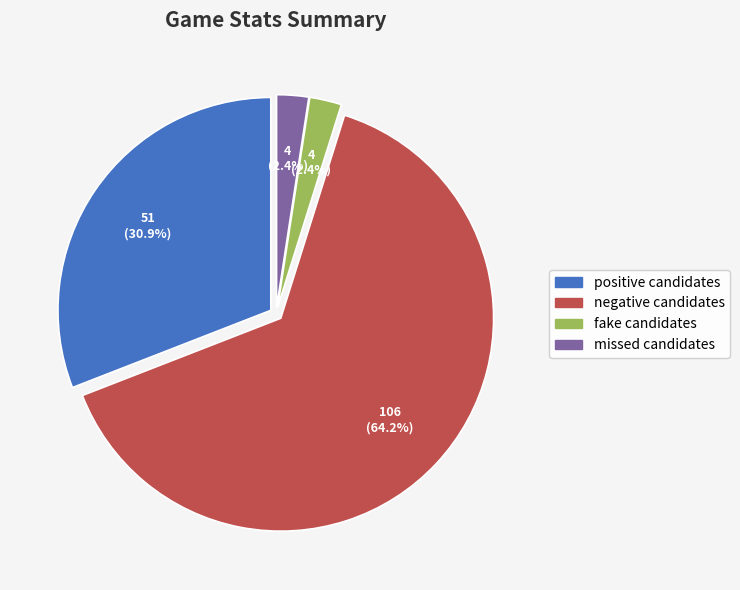

What percentage is the fake candidates slice, to the nearest percent?

2%